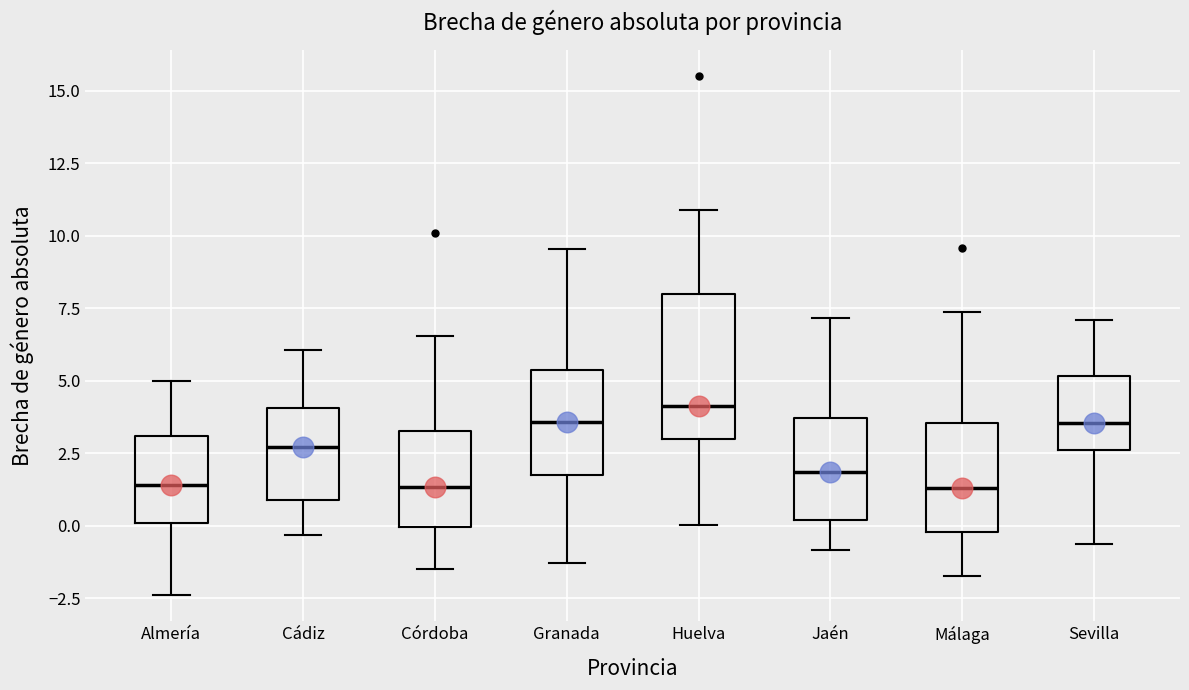

Reading left to right, transcribe this box plot: for each box, give where its median line is, the range the box spans, and where its two whiskers end, as read against the y-axis. The values are not printed on the chart, so give them approximately, as read against the axis.

Almería: median 1.5, box 0.0 to 3.0, whiskers -2.5 to 5.0
Cádiz: median 2.5, box 1.0 to 4.0, whiskers -0.5 to 6.0
Córdoba: median 1.5, box 0.0 to 3.5, whiskers -1.5 to 6.5
Granada: median 3.5, box 2.0 to 5.5, whiskers -1.5 to 9.5
Huelva: median 4.0, box 3.0 to 8.0, whiskers 0.0 to 11.0
Jaén: median 2.0, box 0.0 to 3.5, whiskers -1.0 to 7.0
Málaga: median 1.5, box 0.0 to 3.5, whiskers -1.5 to 7.5
Sevilla: median 3.5, box 2.5 to 5.0, whiskers -0.5 to 7.0